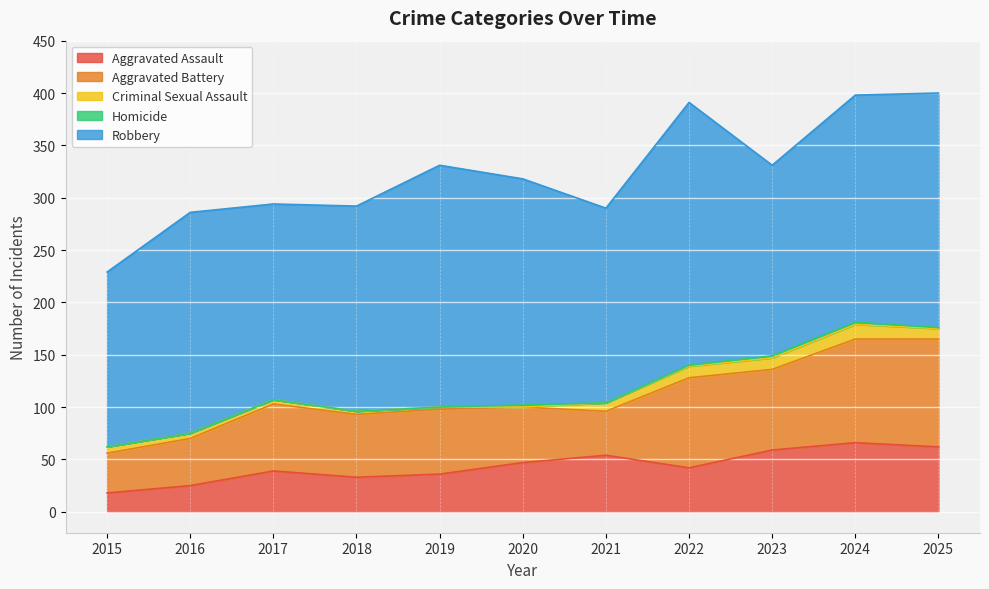

What is the maximum value shown in the chart?

251